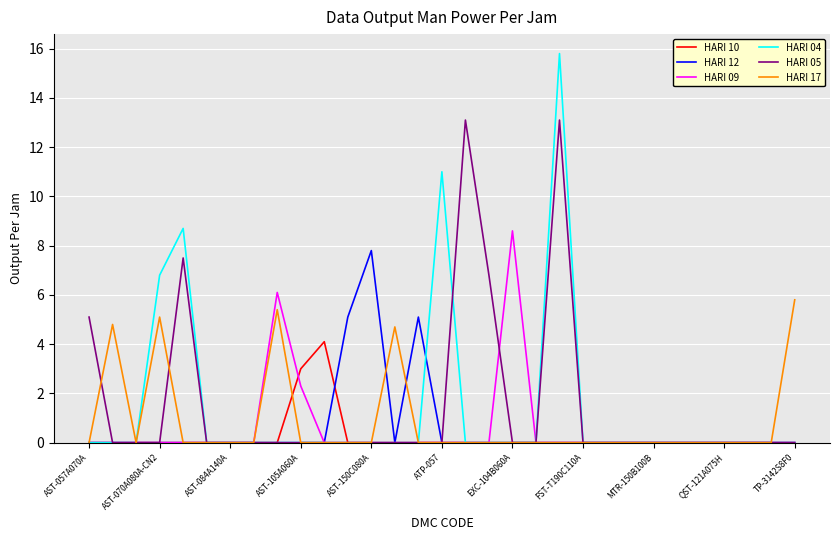

Which series has the widest spread of values?

HARI 04